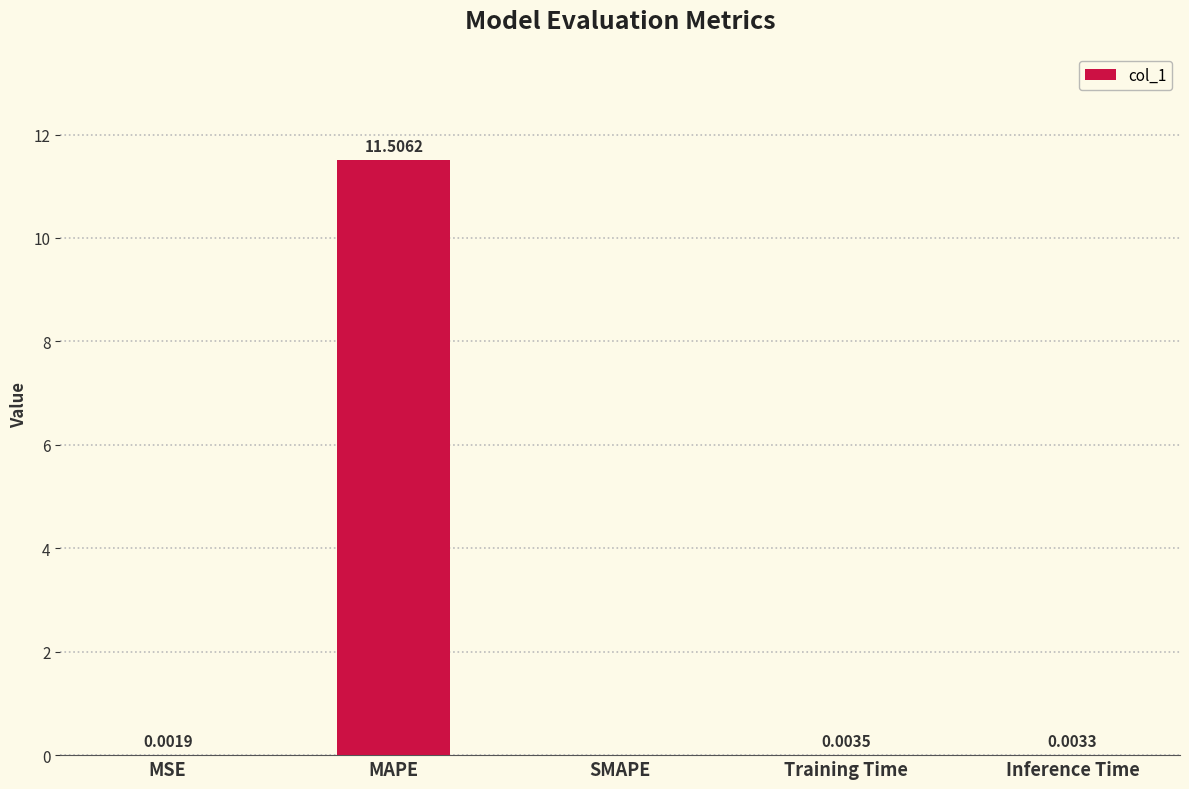

Are the bars horizontal?

No